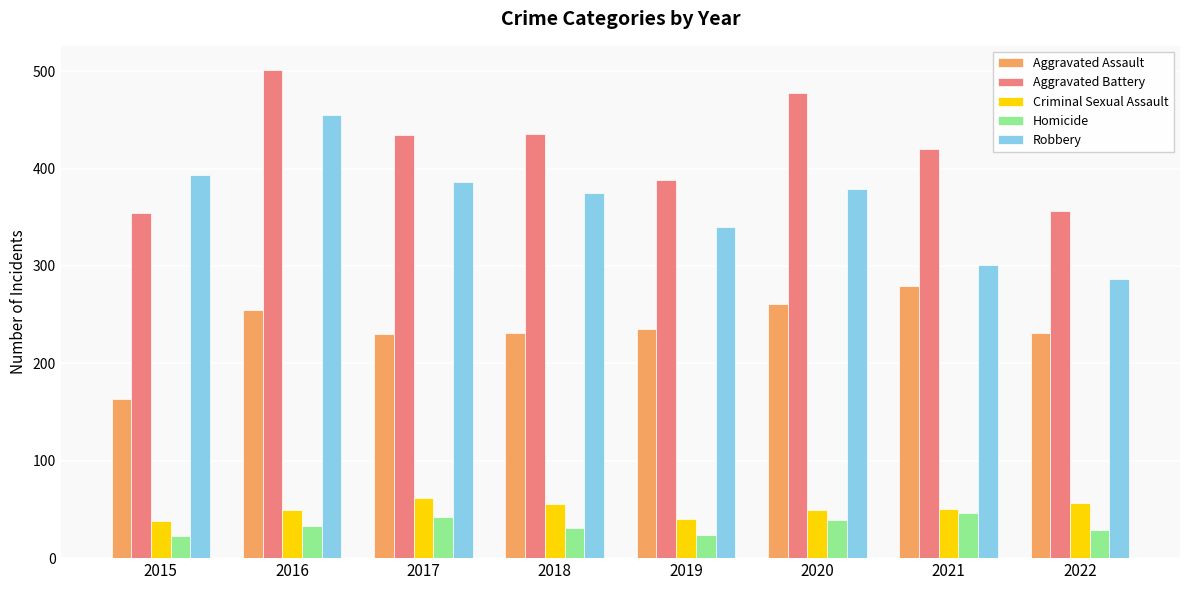

What value does the Aggravated Battery series have at 2017?

434